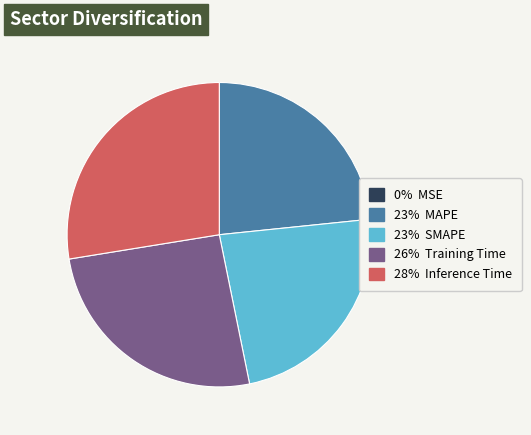

Does any single category account for the majority?

No